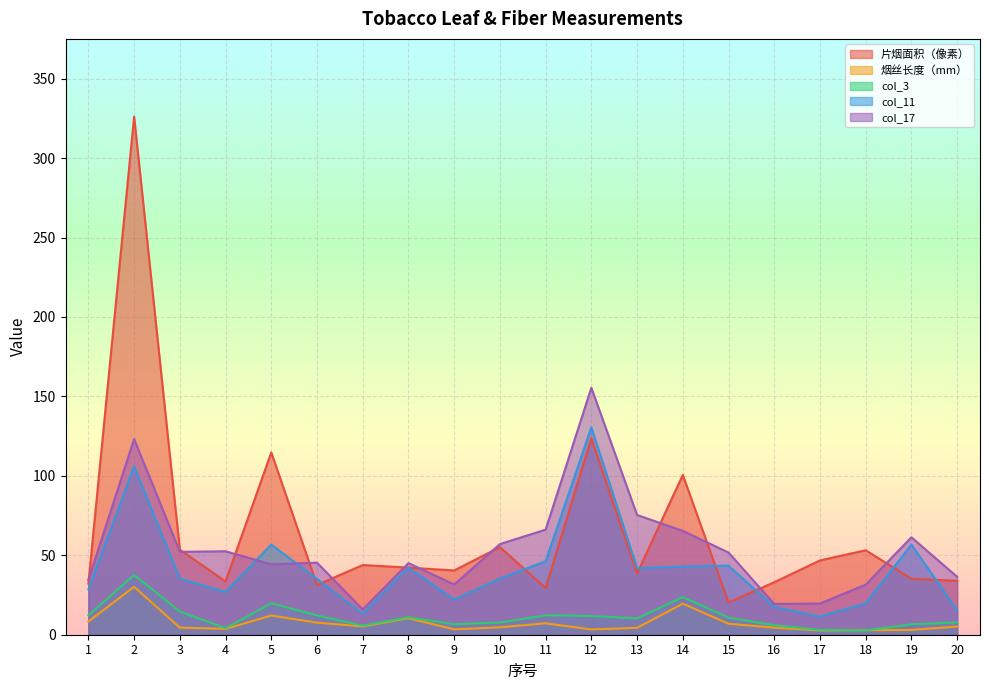

True or false: col_3 has a value of 10.9 at 9.

False